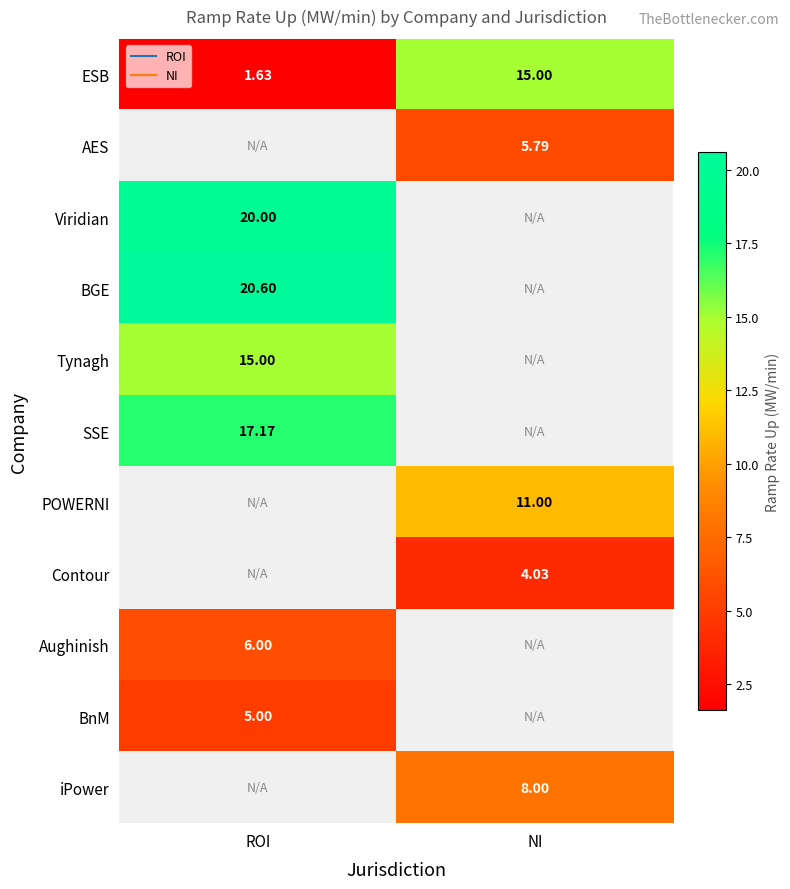

True or false: SSE has a value of 23.3 at ROI.

False